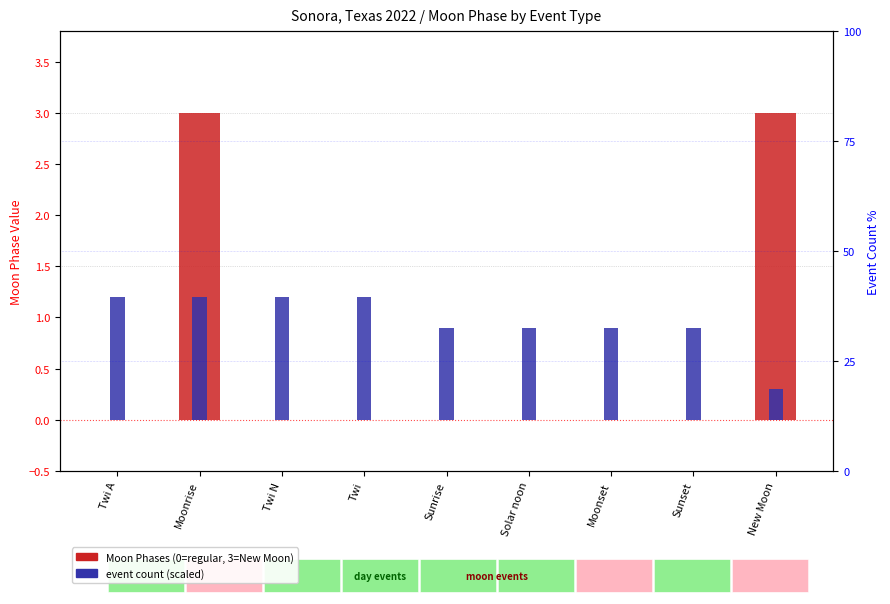

At which category is the sum across all series the highest?

Moonrise